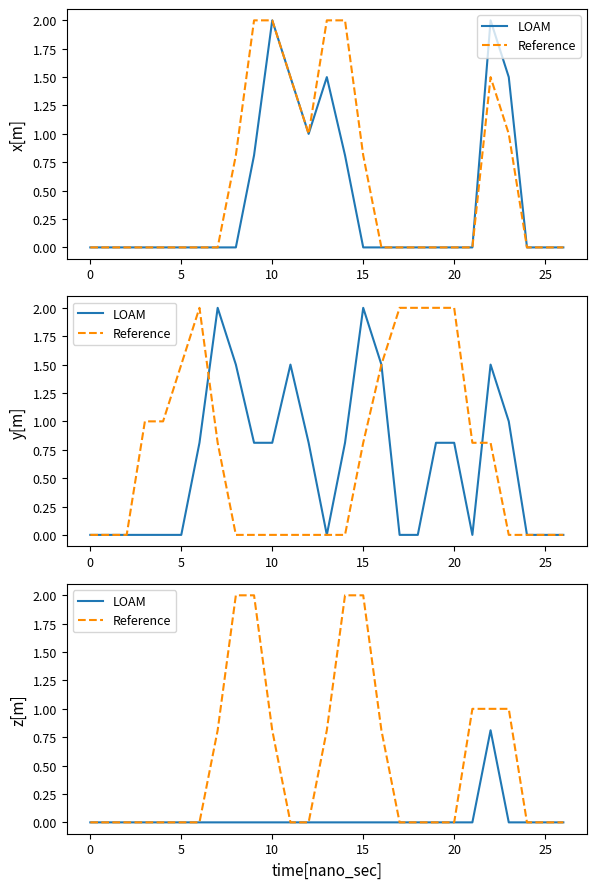

Is the value of Reference at 12 greater than the value of LOAM at 18?

No